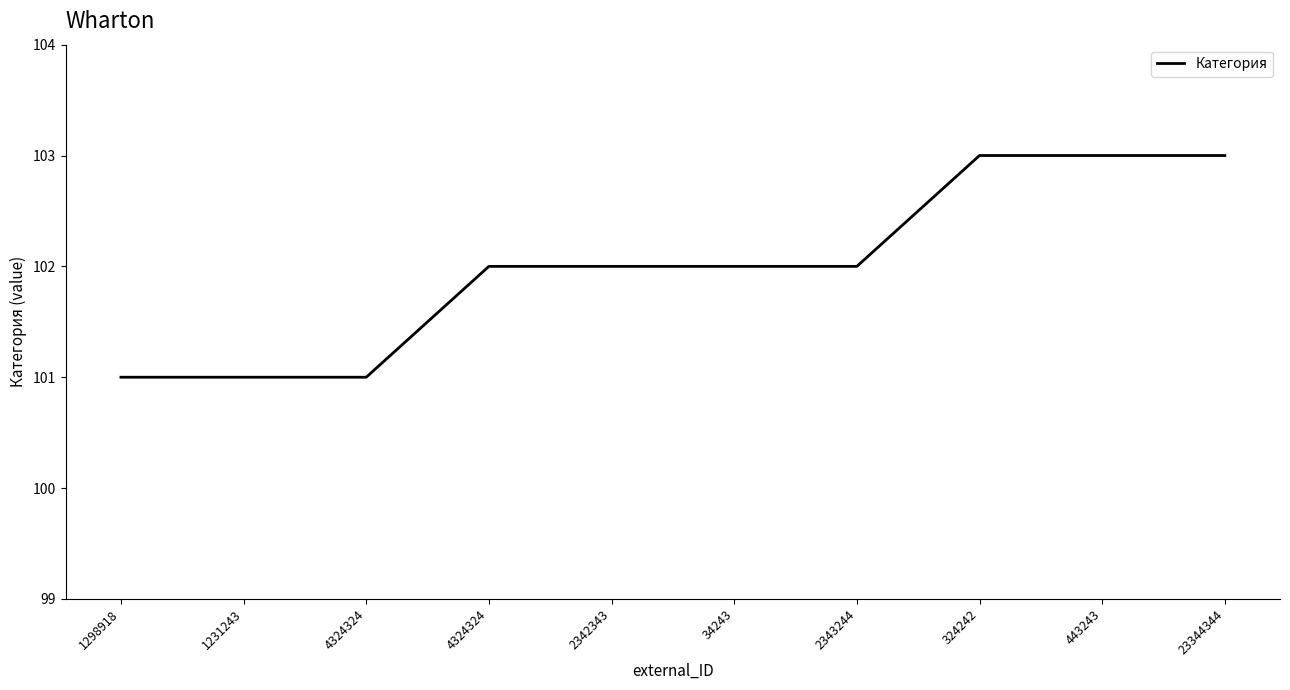

True or false: the data shows 67 at 2342343.

False